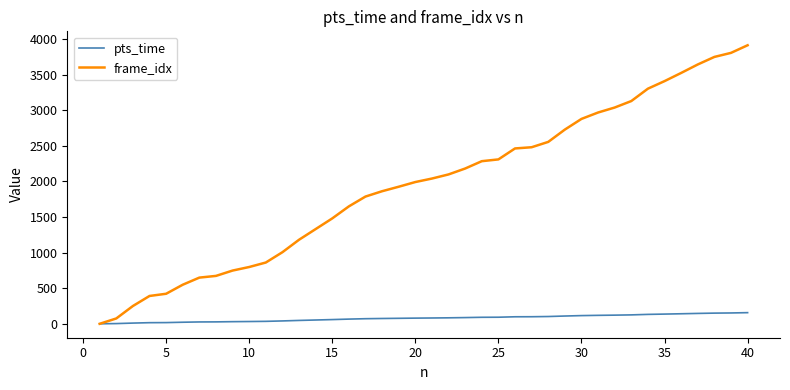

What is the highest value of the frame_idx series?

3914.0